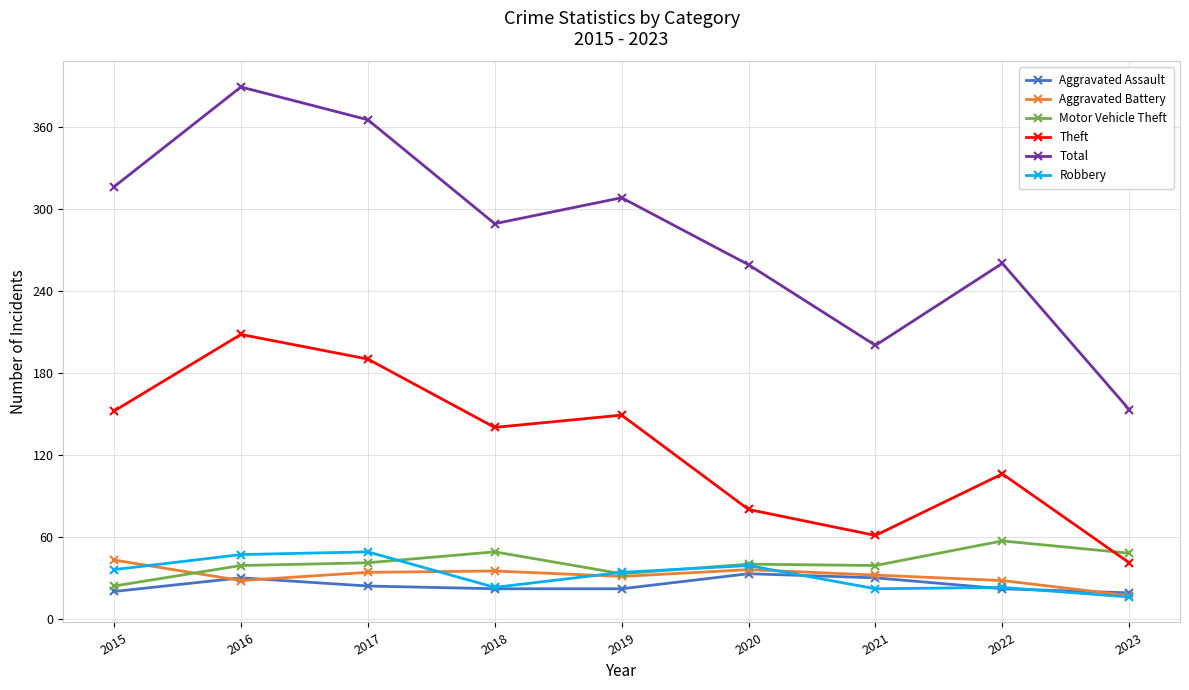

At which label does Aggravated Assault first exceed 22?

2016